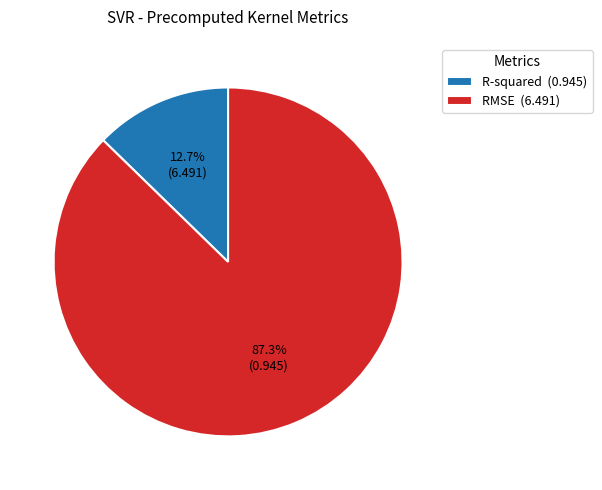

The RMSE slice represents 87% of the pie. True or false?

True